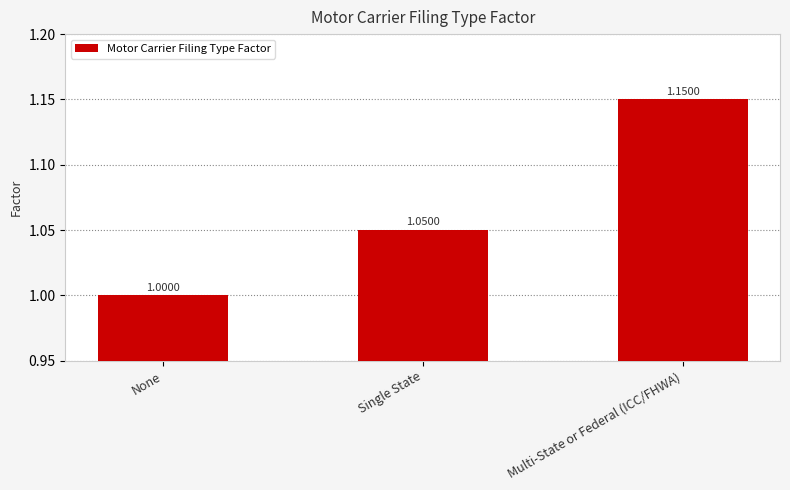

How many data points are above 1?

2